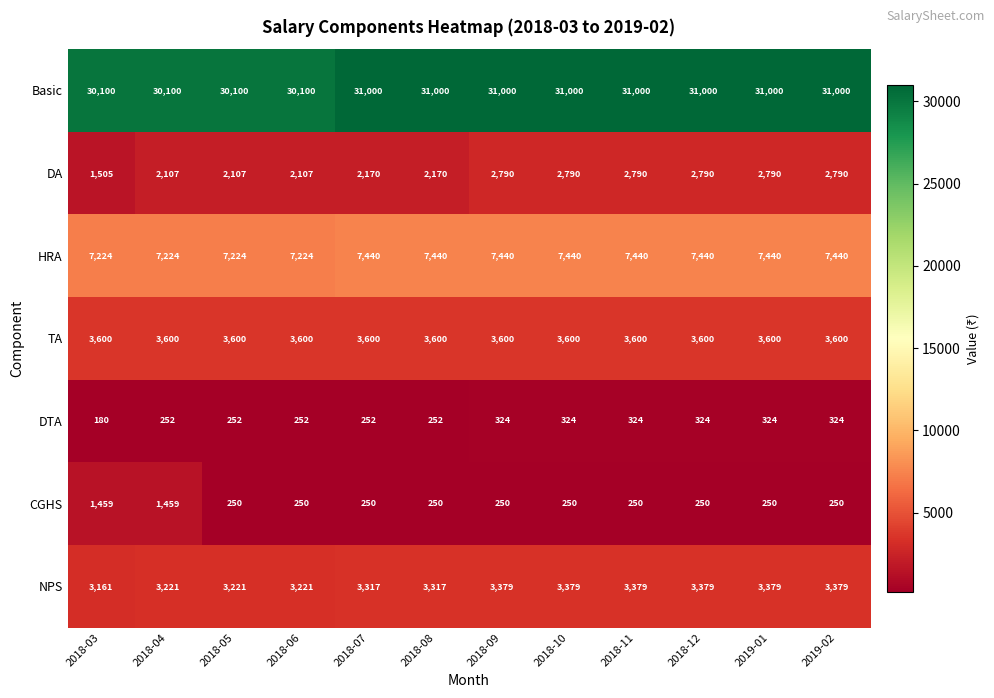

At 2018-12, list the series in order from largest to smallest.

Basic, HRA, TA, NPS, DA, DTA, CGHS